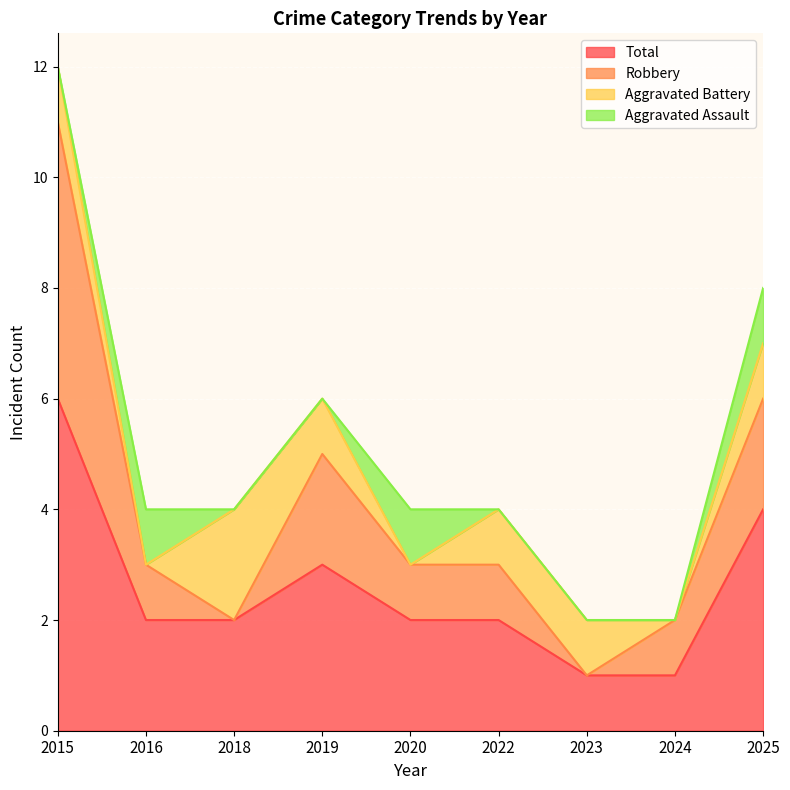

What is the value of the Total point at the 7th from the left?

1